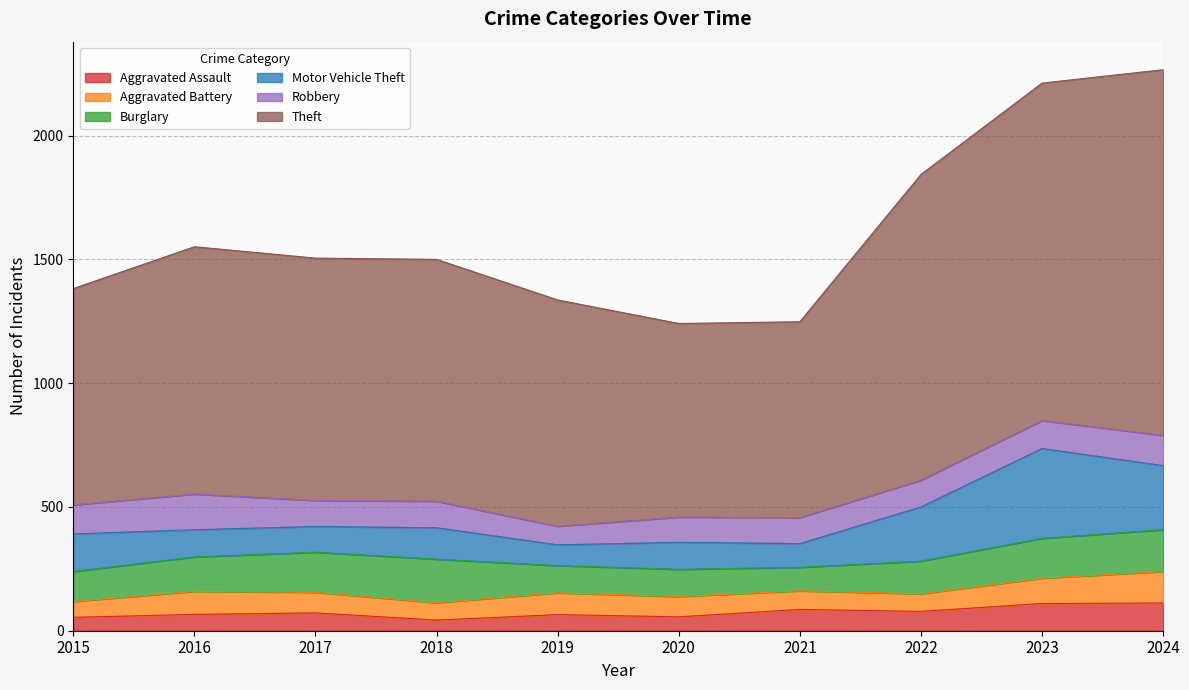

What is the difference between the highest and lowest values at 2024?

1365